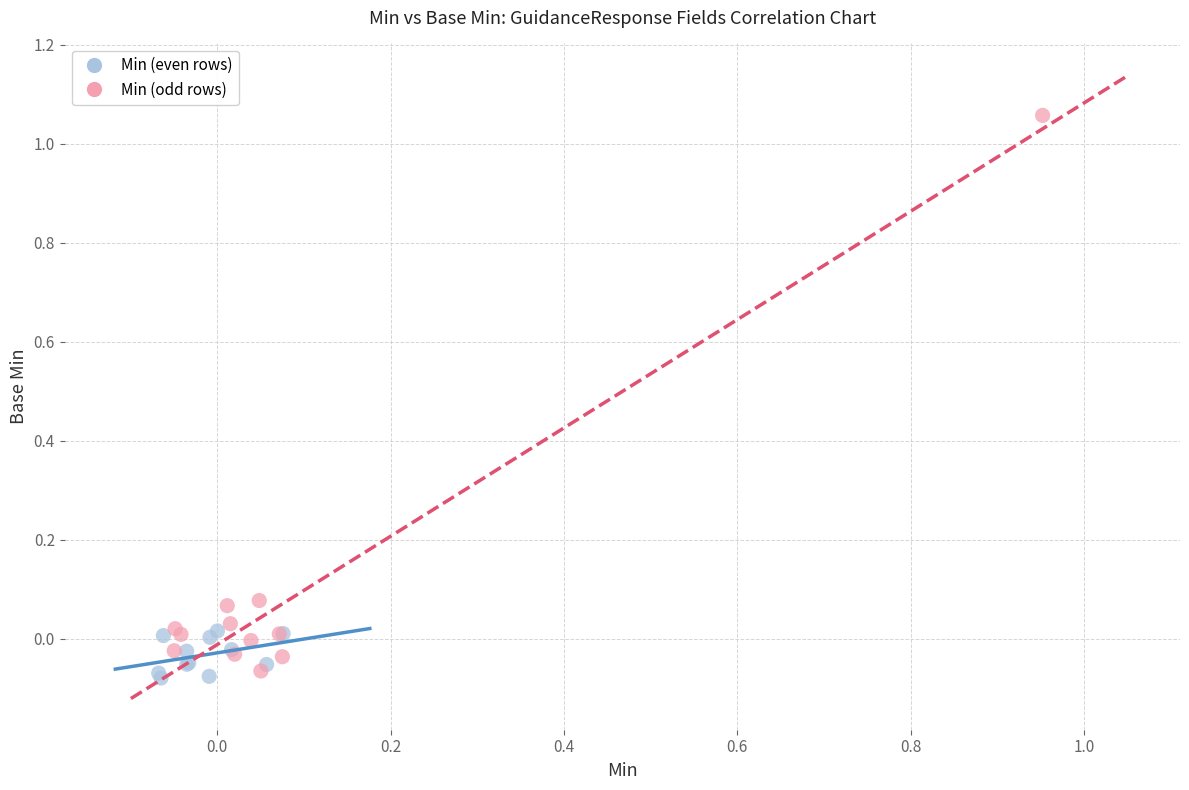

Which series has the largest Y range (max minus min)?

Min (odd rows)